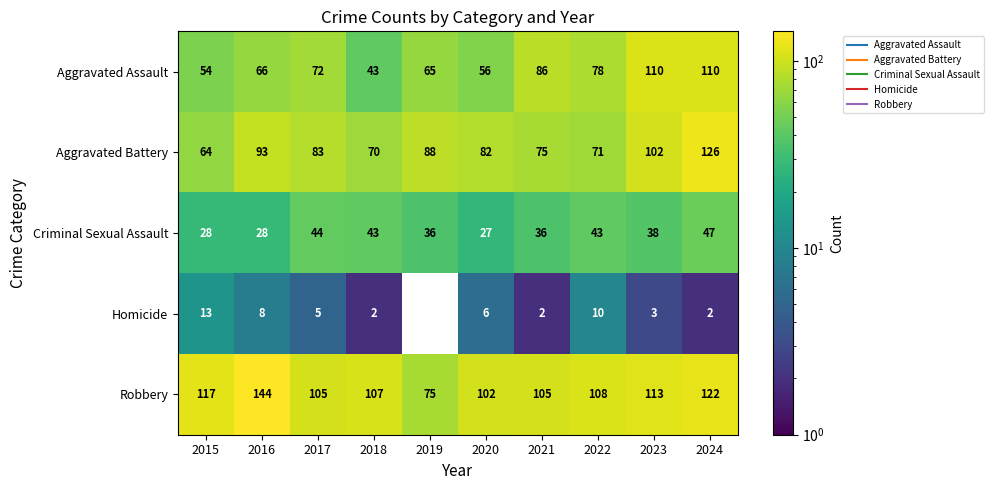

Which series has the widest spread of values?

Robbery